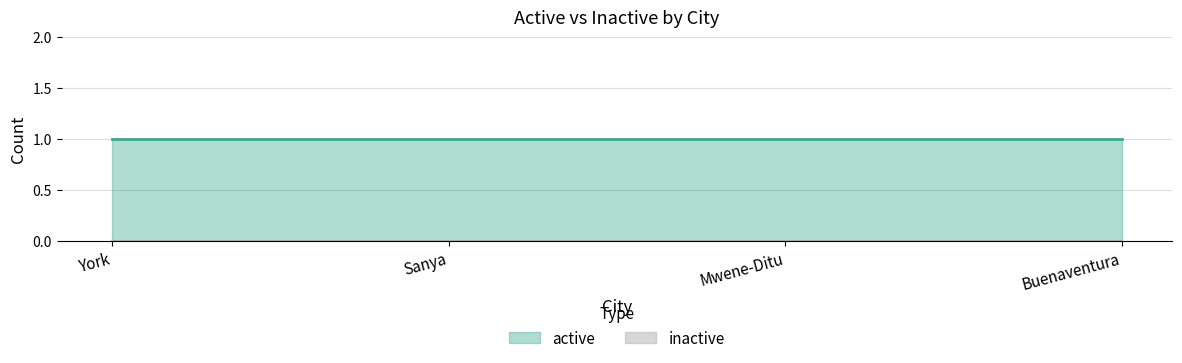

The inactive series shows 0 at Buenaventura. True or false?

True